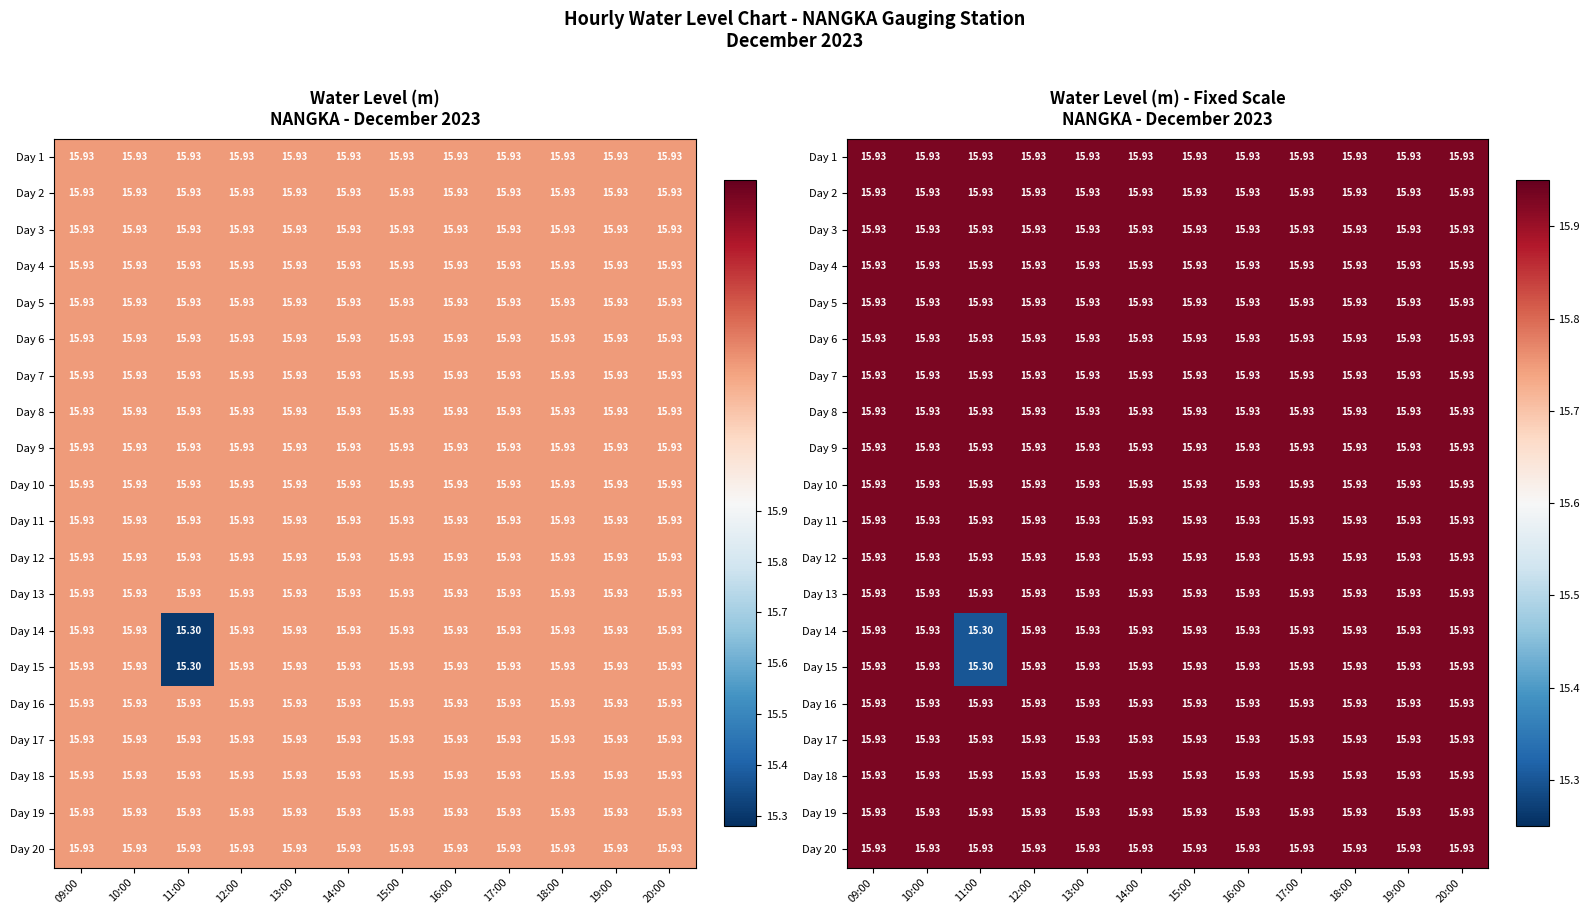

The value of Day 9 at 13:00 is 23.5. True or false?

False